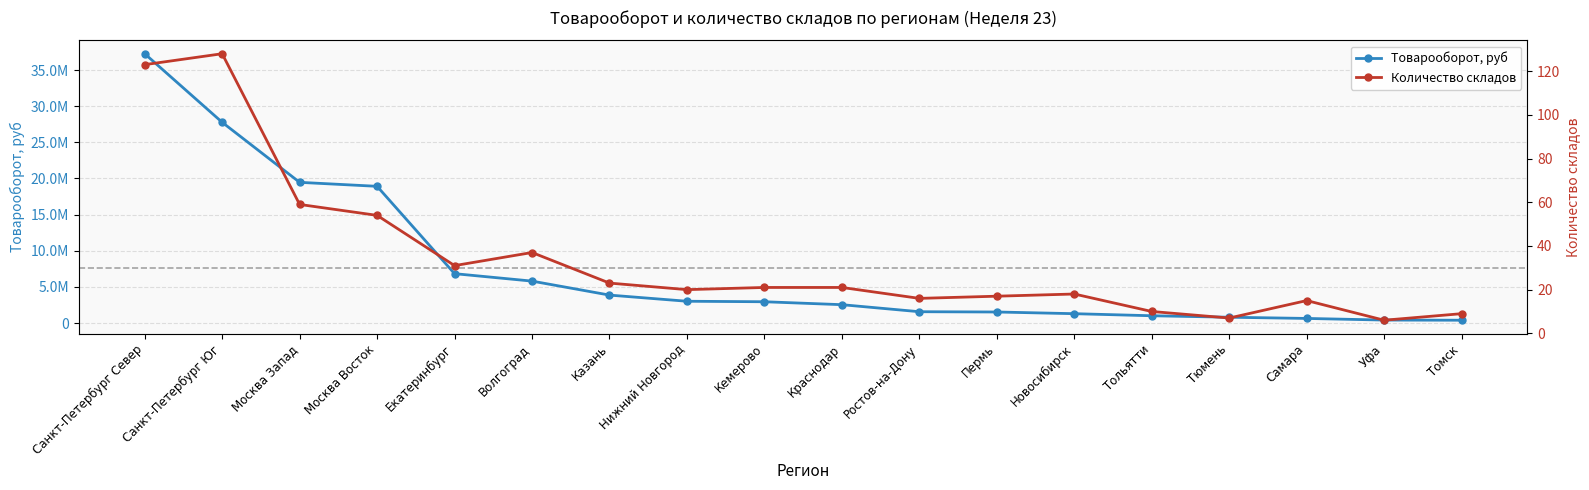

What is the sum of the Количество складов values at Уфа and Москва Запад?

65.0